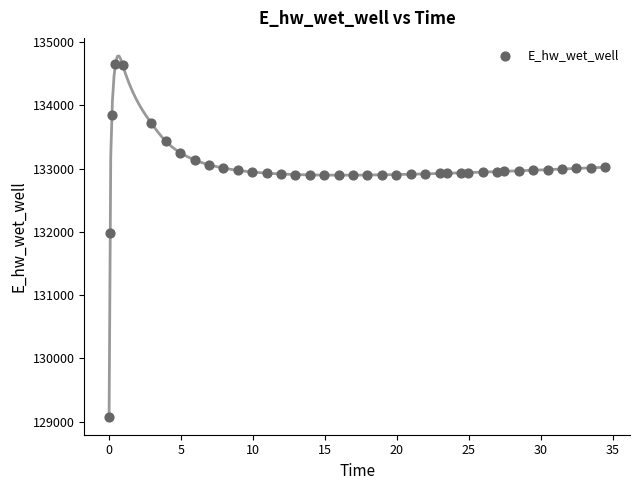

What Y value in the scatter plot is closest to 131865?

131986.5